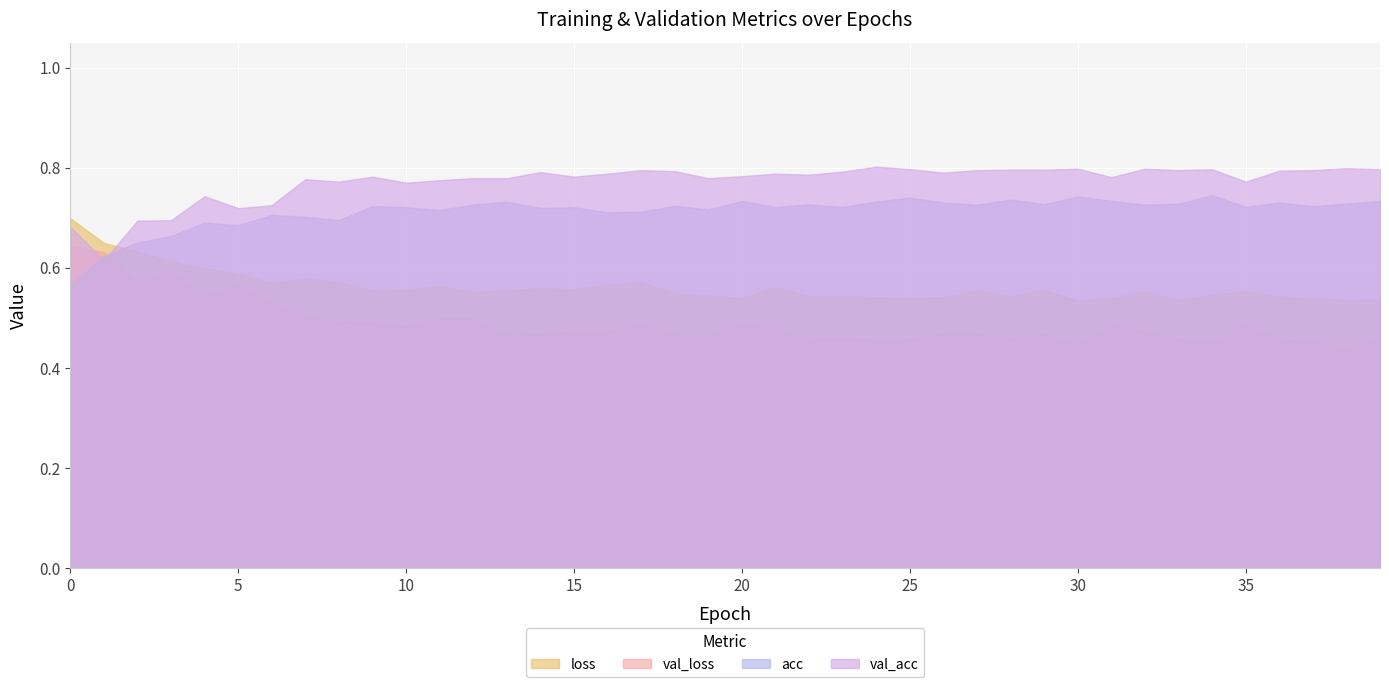

At which category does loss reach its first local valley?

6